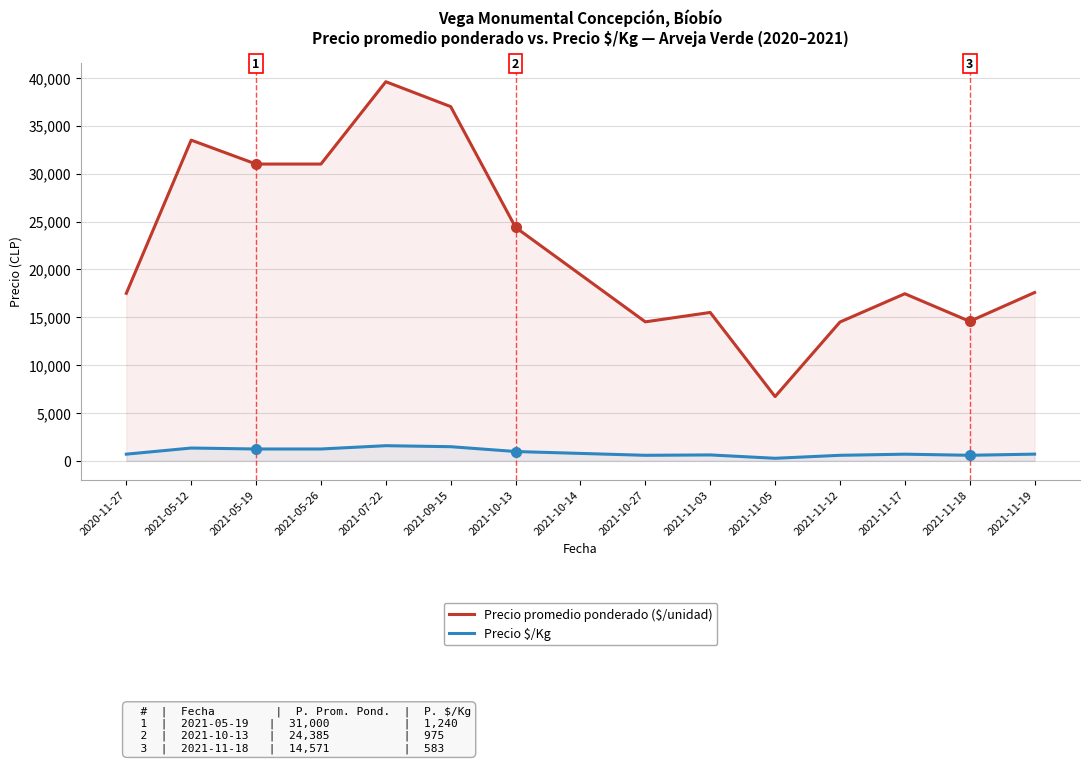

How many interior local valleys does the Precio promedio ponderado ($/unidad) series have?

3